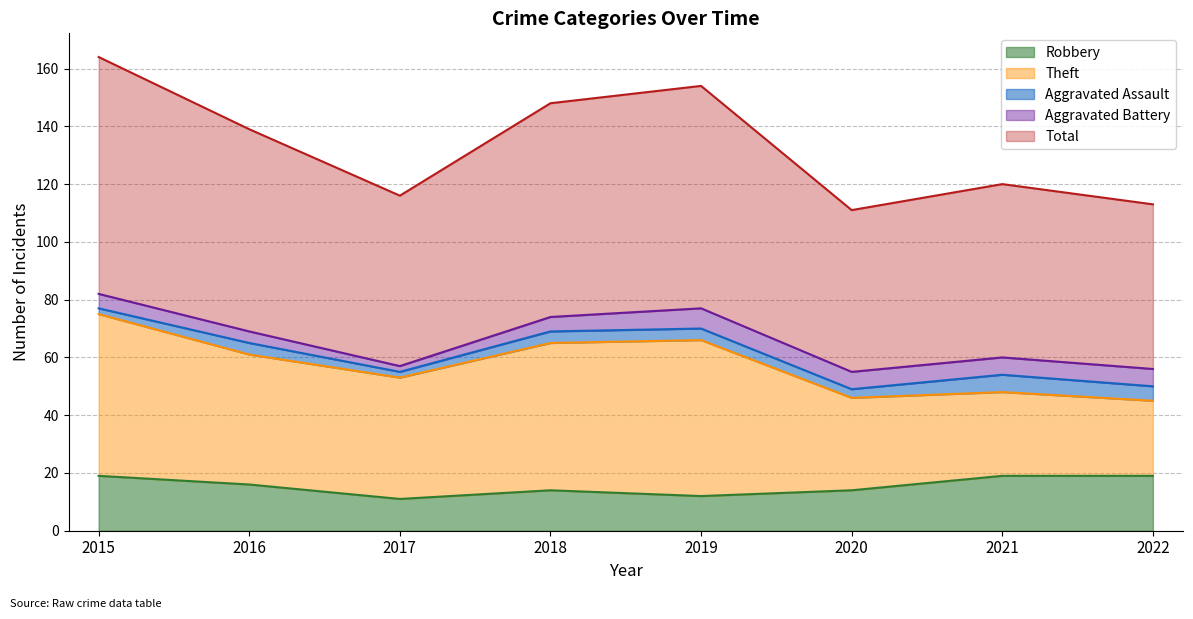

Does the chart display data point markers on the line(s)?

No